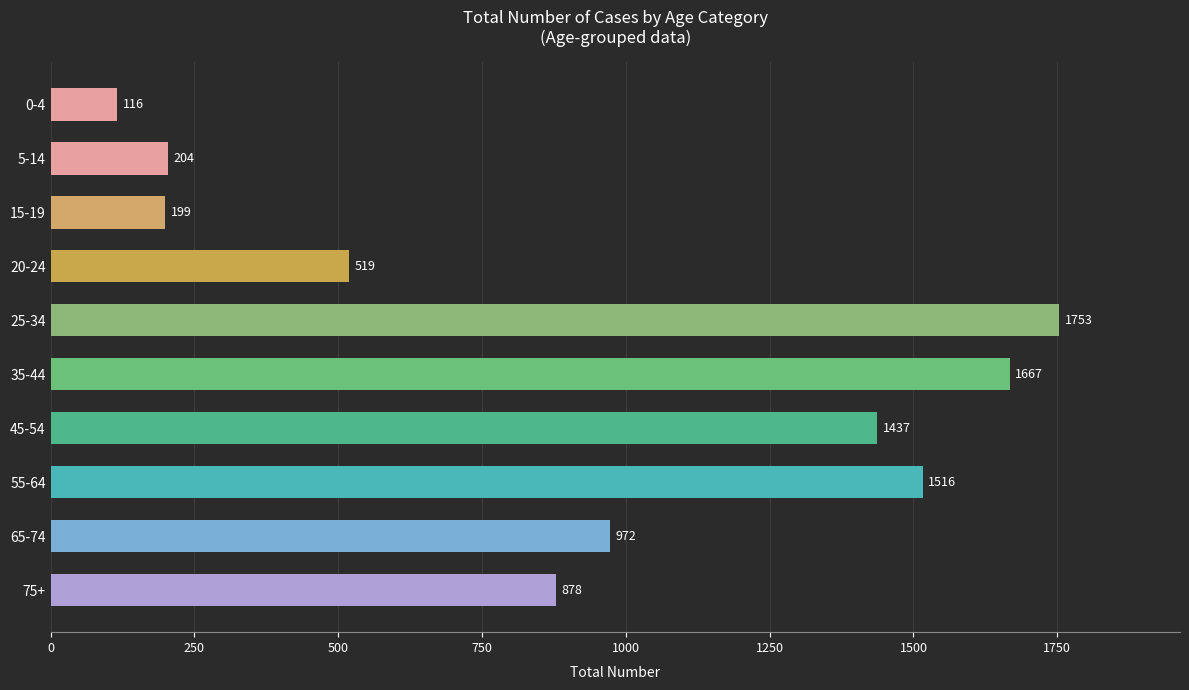

What is the smallest value displayed?

116